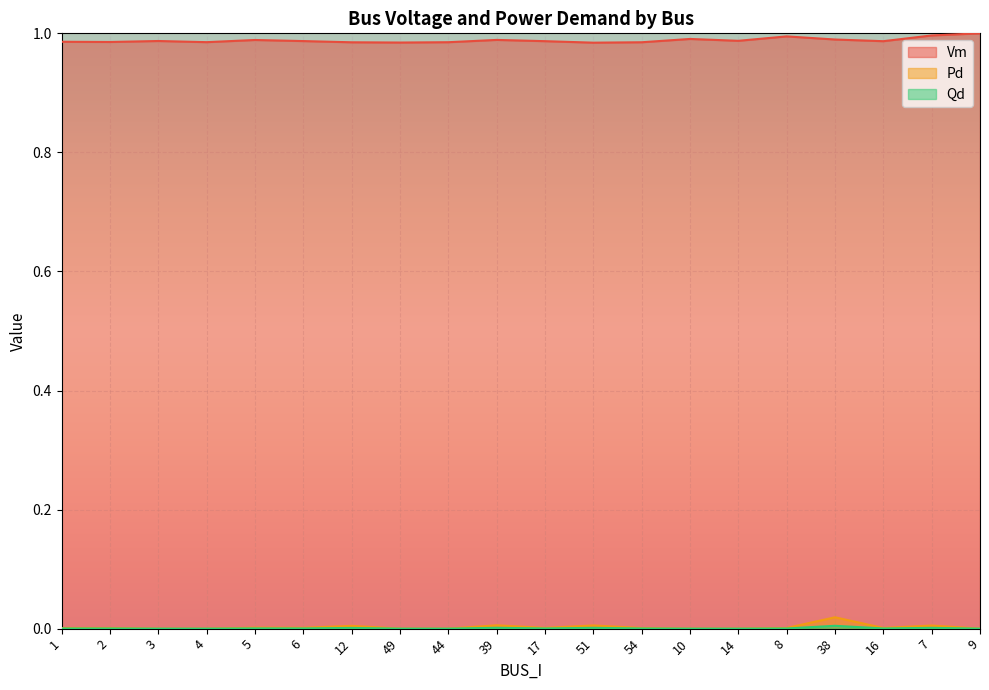

Reading left to right, extract all data points from this chart.

Vm: 1=1.0	2=1.0	3=1.0	4=1.0	5=1.0	6=1.0	12=1.0	49=1.0	44=1.0	39=1.0	17=1.0	51=1.0	54=1.0	10=1.0	14=1.0	8=1.0	38=1.0	16=1.0	7=1.0	9=1.0
Pd: 1=0.0	2=0.0	3=0.0	4=0.0	5=0.0	6=0.0	12=0.0	49=0.0	44=0.0	39=0.0	17=0.0	51=0.0	54=0.0	10=0.0	14=0.0	8=0.0	38=0.0	16=0.0	7=0.0	9=0.0
Qd: 1=0.0	2=0.0	3=0.0	4=0.0	5=0.0	6=0.0	12=0.0	49=0.0	44=0.0	39=0.0	17=0.0	51=0.0	54=0.0	10=0.0	14=0.0	8=0.0	38=0.0	16=0.0	7=0.0	9=0.0